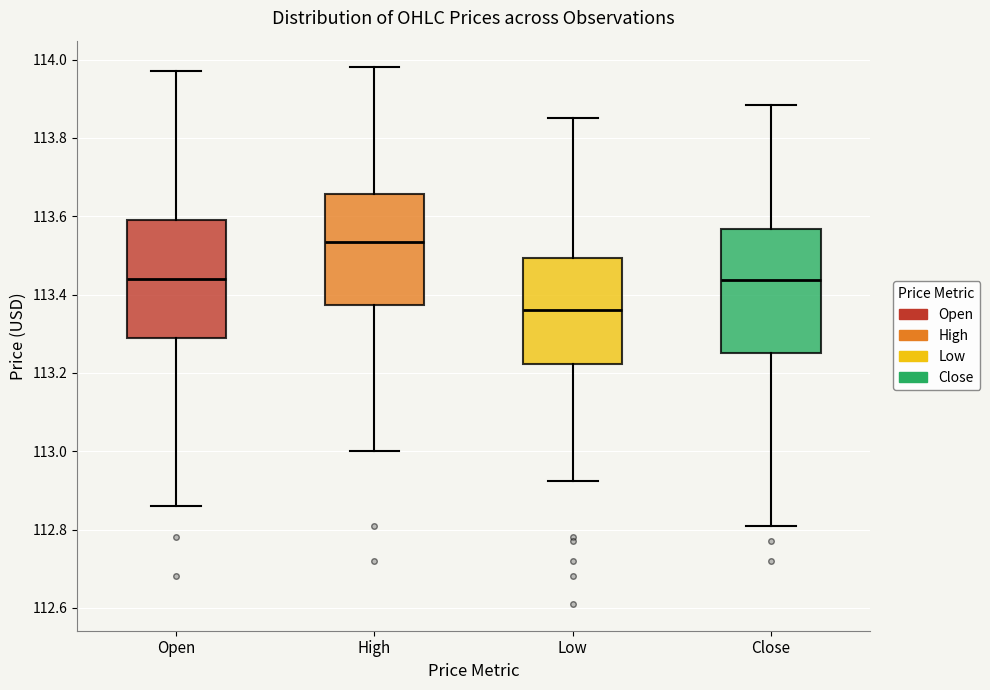

Which box's median line is the highest?

High